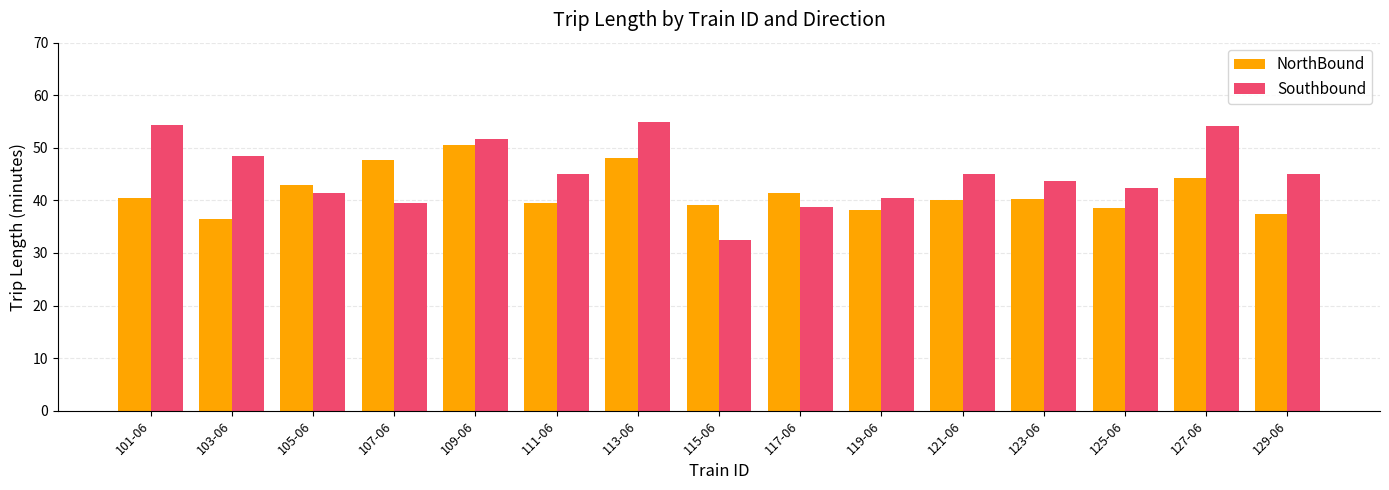

The value of NorthBound at 119-06 is 38.2. True or false?

True